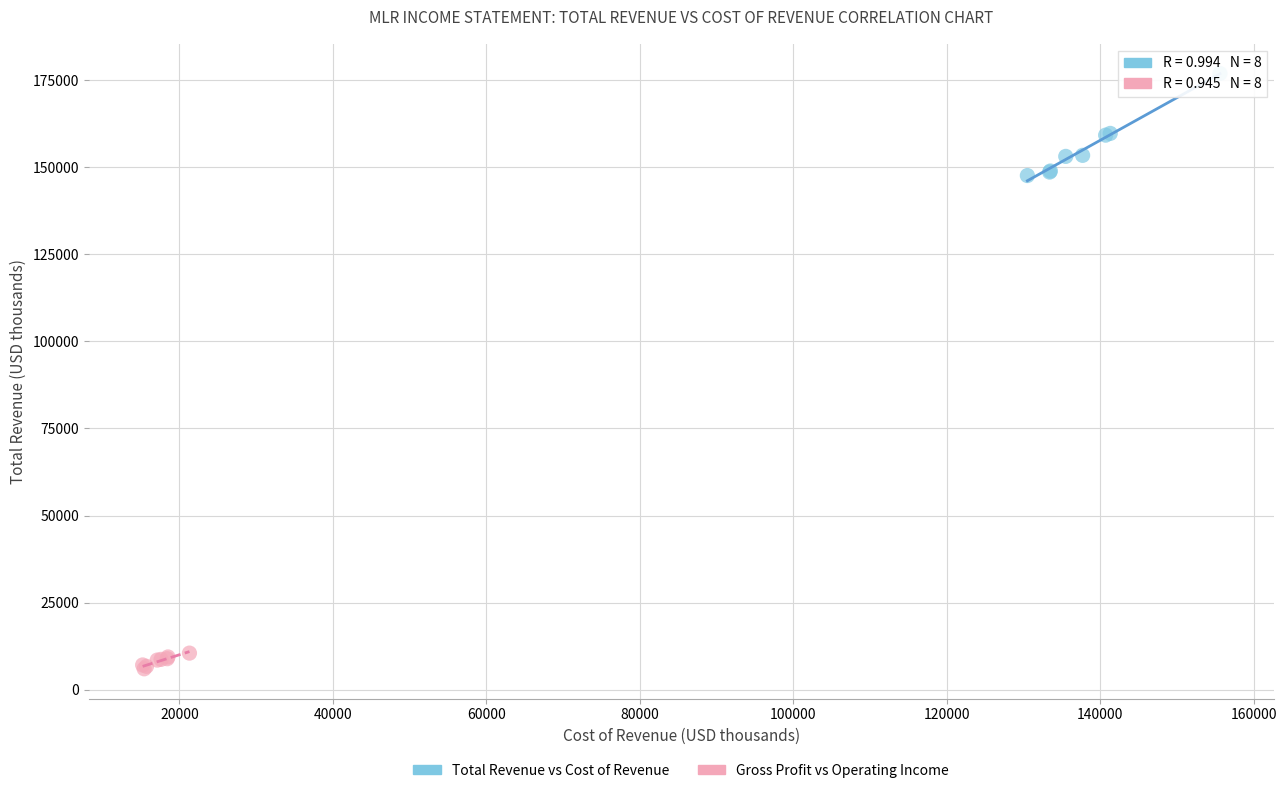

Which series reaches the maximum Y coordinate?

Total Revenue vs Cost of Revenue